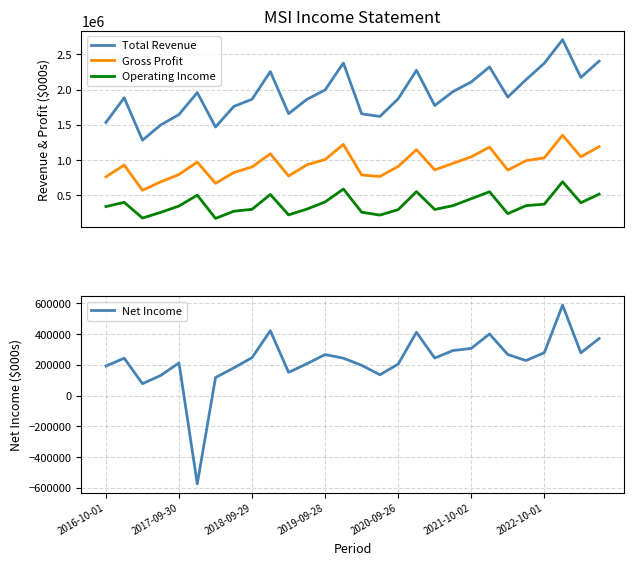

True or false: Gross Profit and Total Revenue intersect in this chart.

False